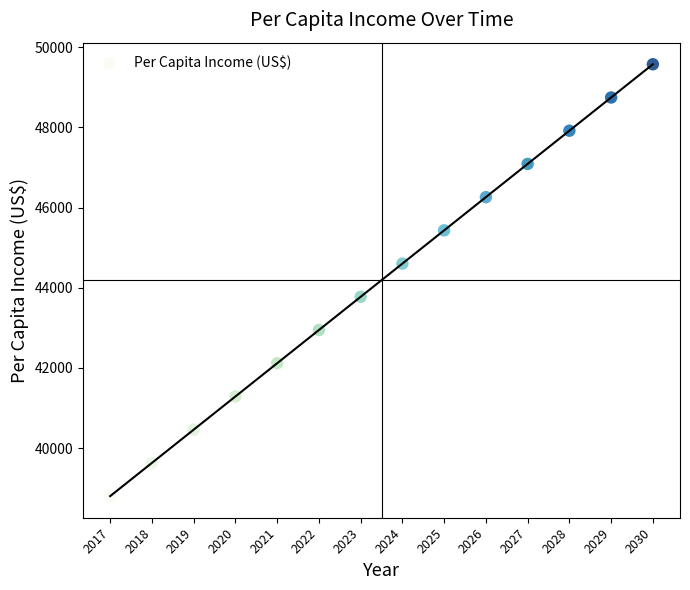

What is the range of Y values (max minus min)?

10770